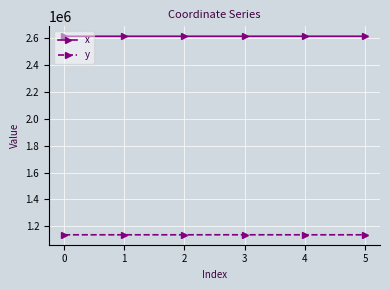

What is the lowest value of the y series?

1136873.3